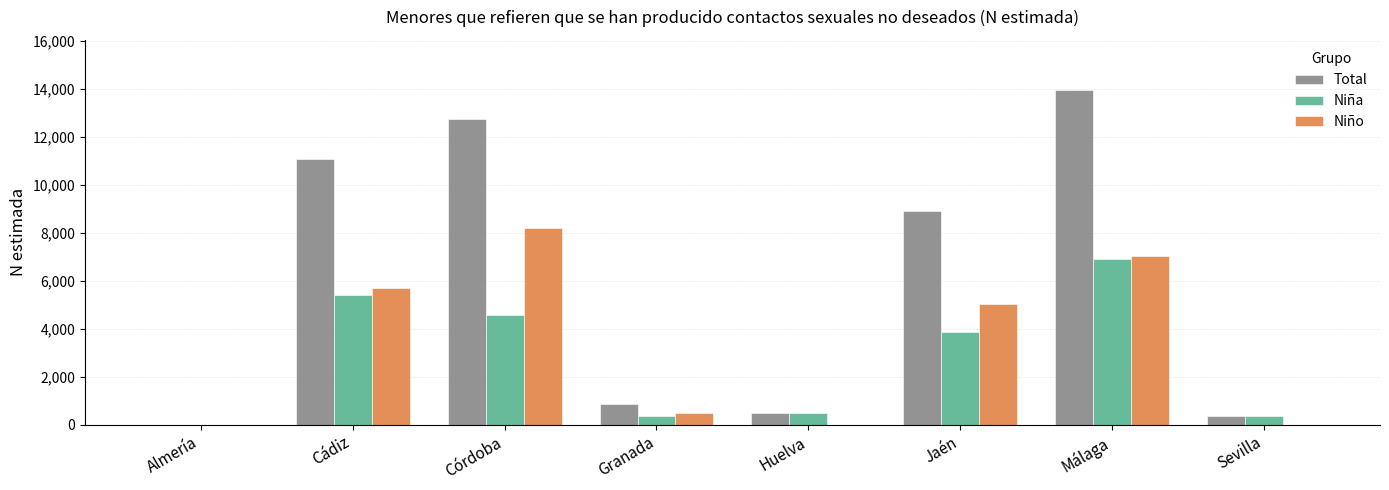

Is it true that Total equals 12763 at Córdoba?

True